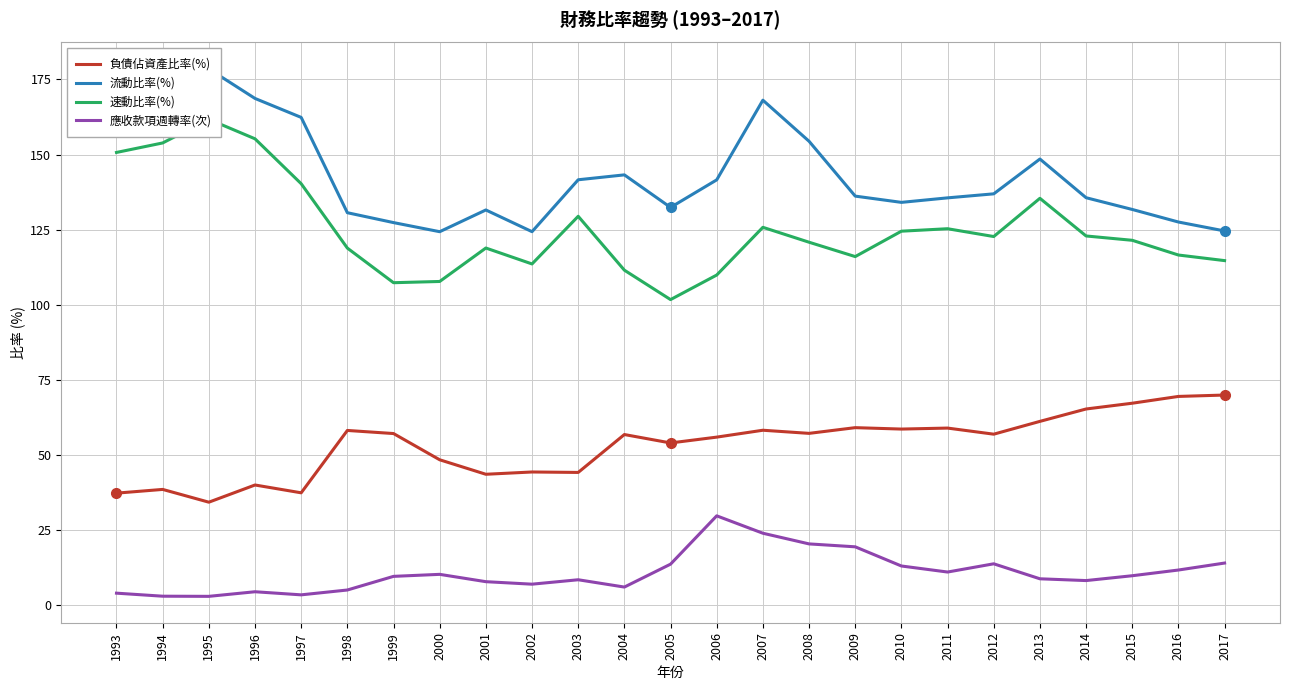

What is the value of the 應收款項週轉率(次) point at the 20th from the left?

13.8